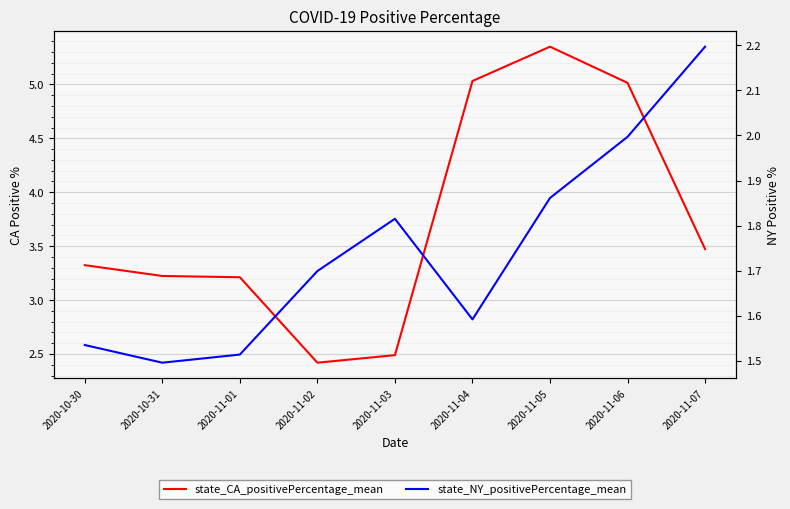

Rank the series by their maximum value, from lowest to highest.

state_NY_positivePercentage_mean, state_CA_positivePercentage_mean